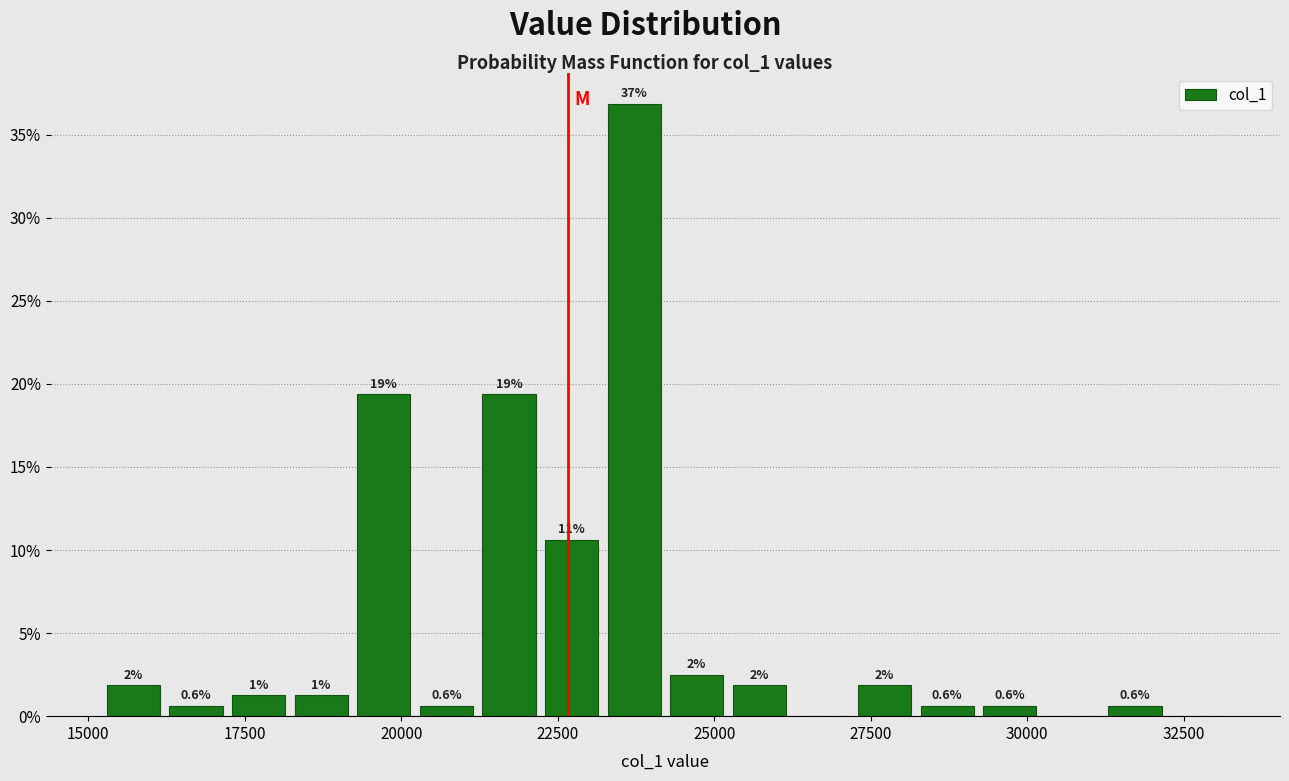

Around what value on the x-axis is the tallest bar? Give the approximate position of its centre, as read against the axis.

23500